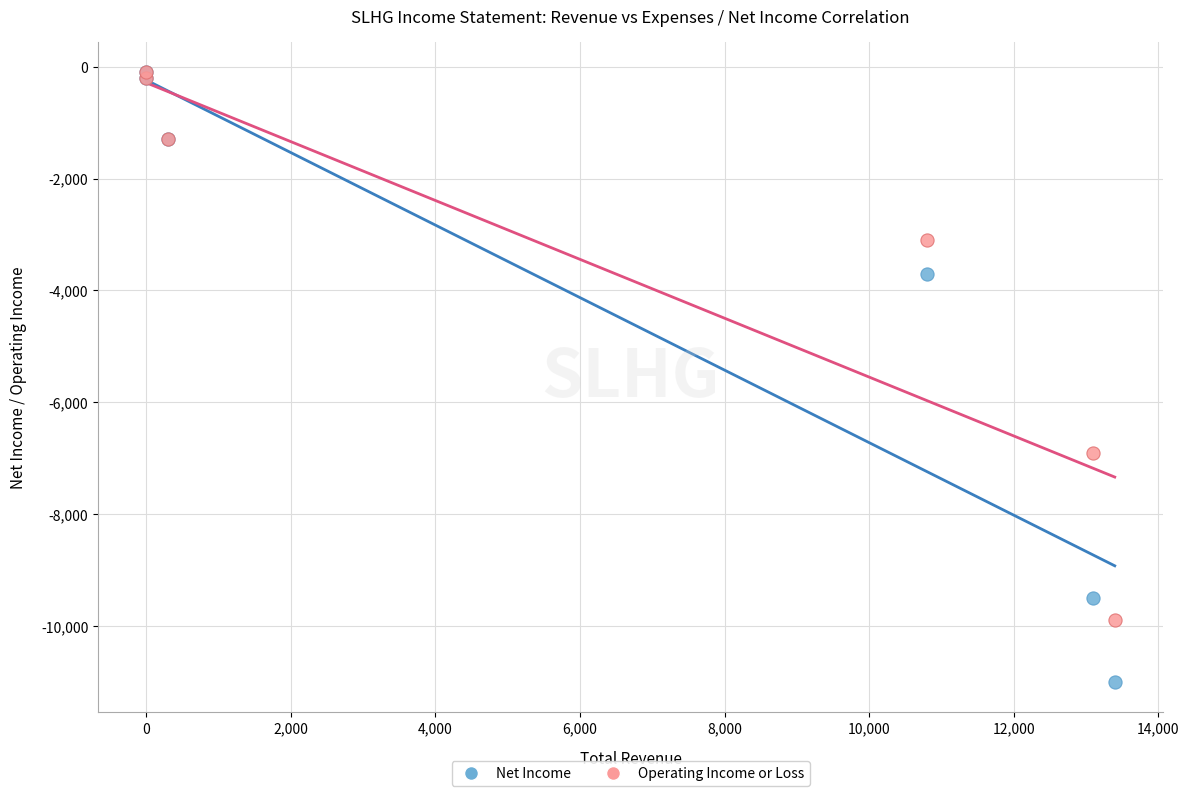

In the Operating Income or Loss series, what Y value is closest to -5000?

-6900